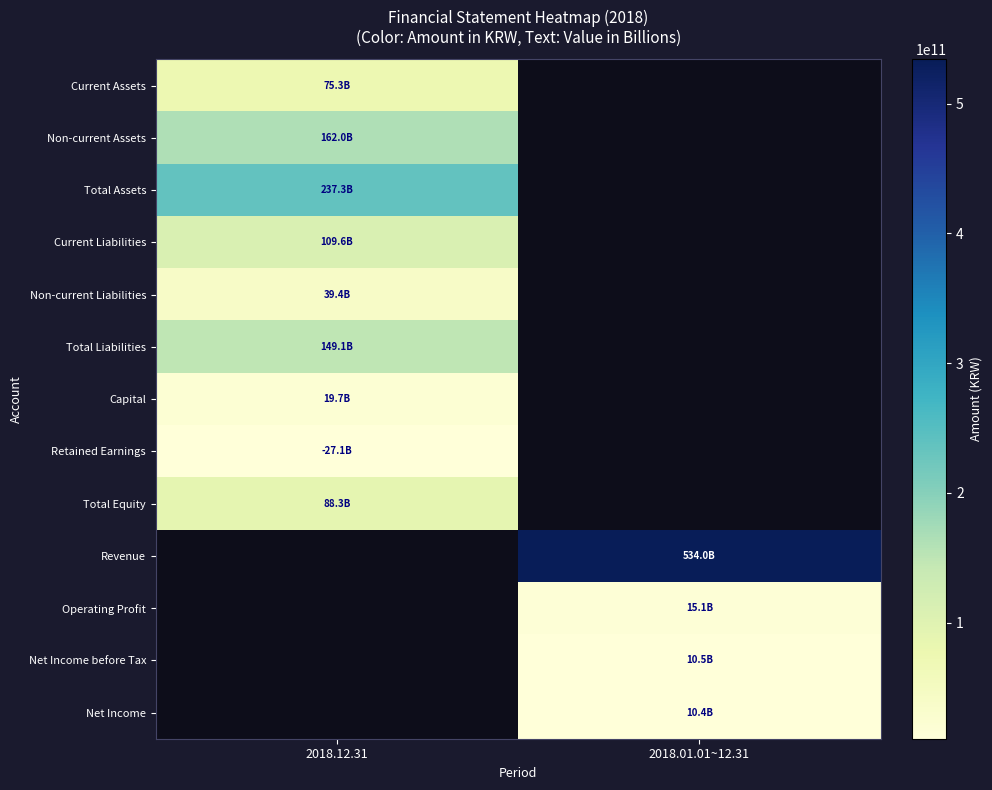

At how many categories does at least one series exceed 253828458475?

1